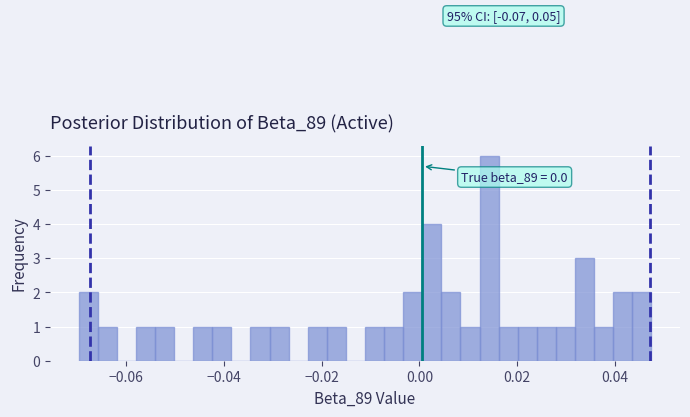

Around what value on the x-axis is the tallest bar? Give the approximate position of its centre, as read against the axis.

0.014